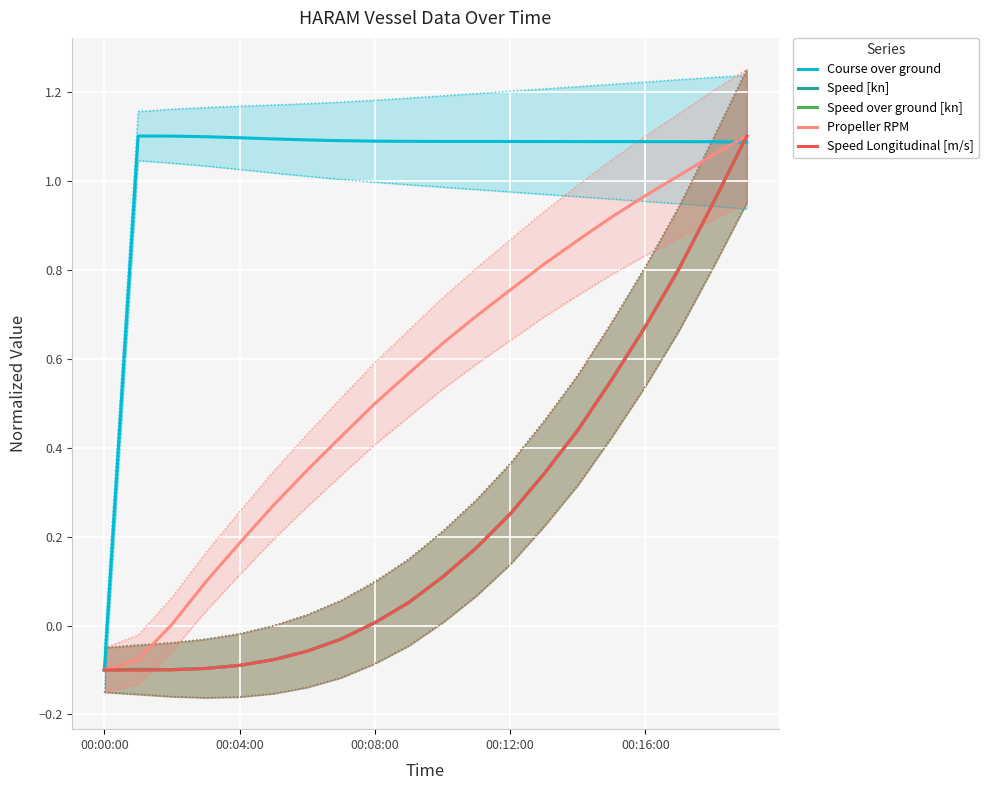

Between 9 and 7, which is larger?

7